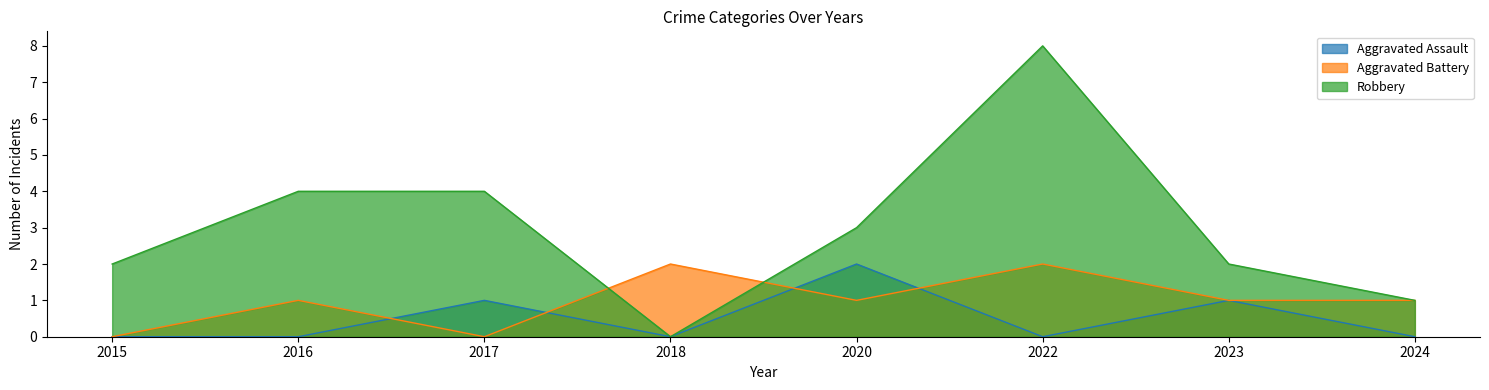

The value of Aggravated Battery at 2017 is 0. True or false?

True